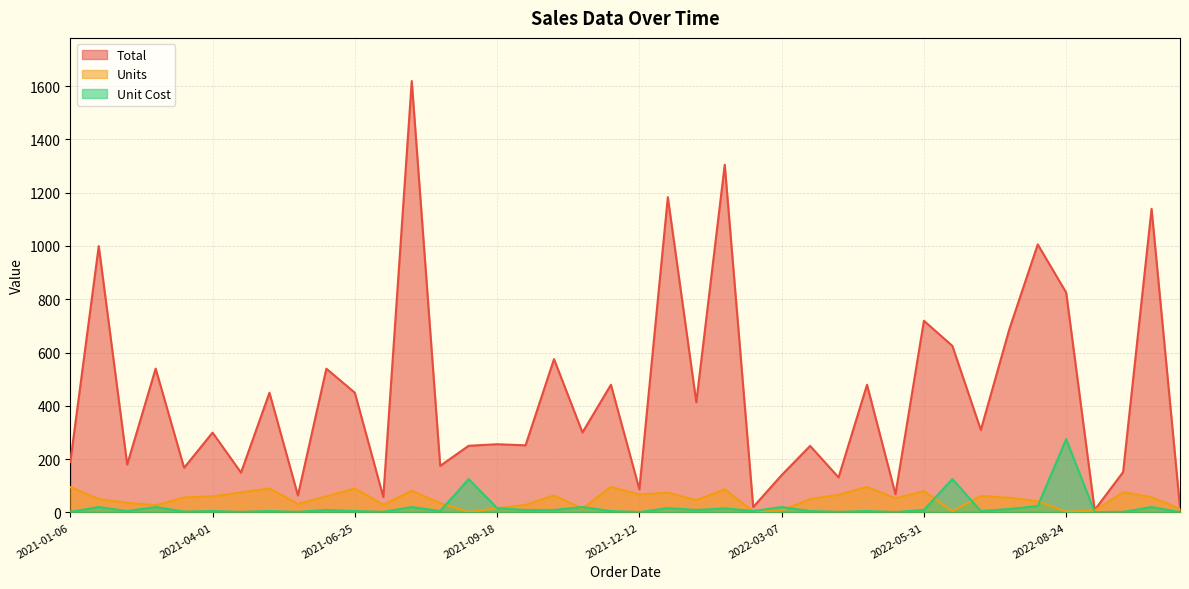

At which label does Units first exceed 55?

2021-01-06